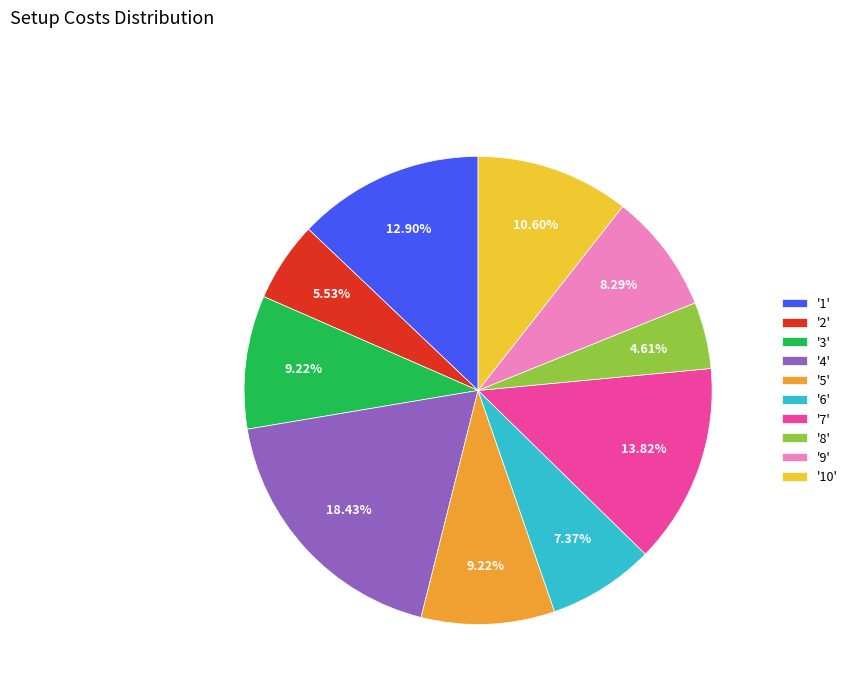

Does any single category account for the majority?

No